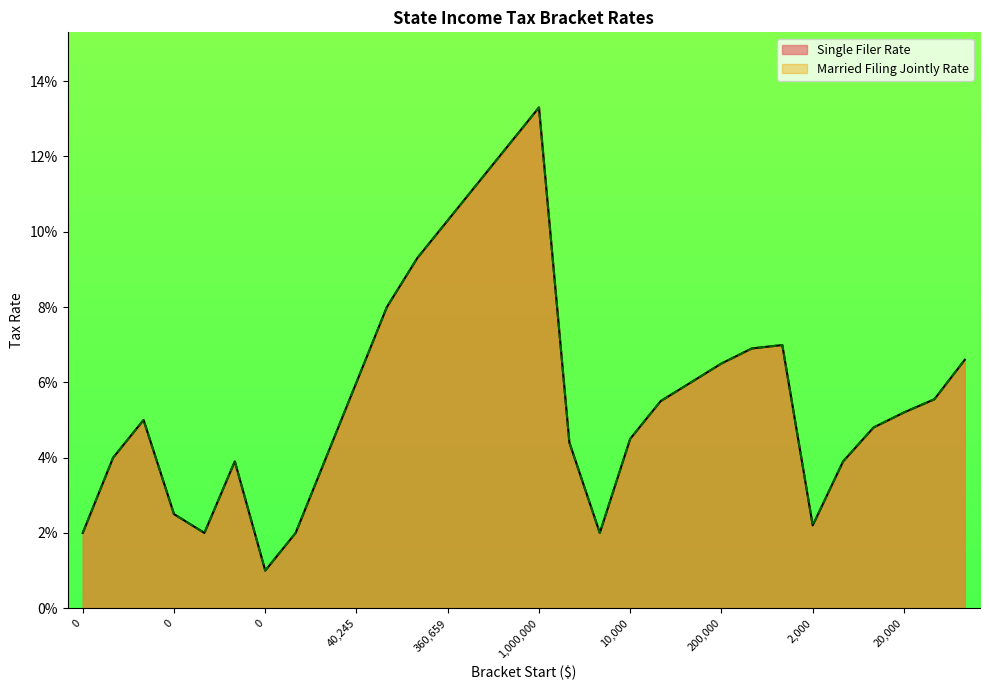

The Single Filer Rate series shows 0.1 at 500000. True or false?

False